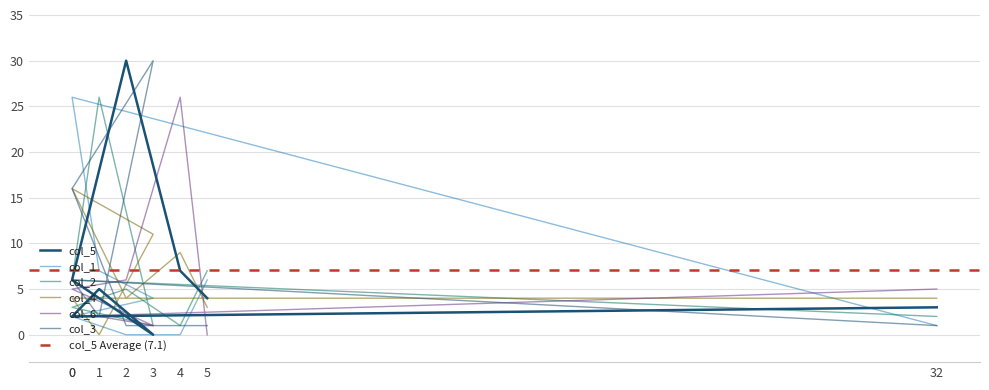

What is the maximum value shown in the chart?

30